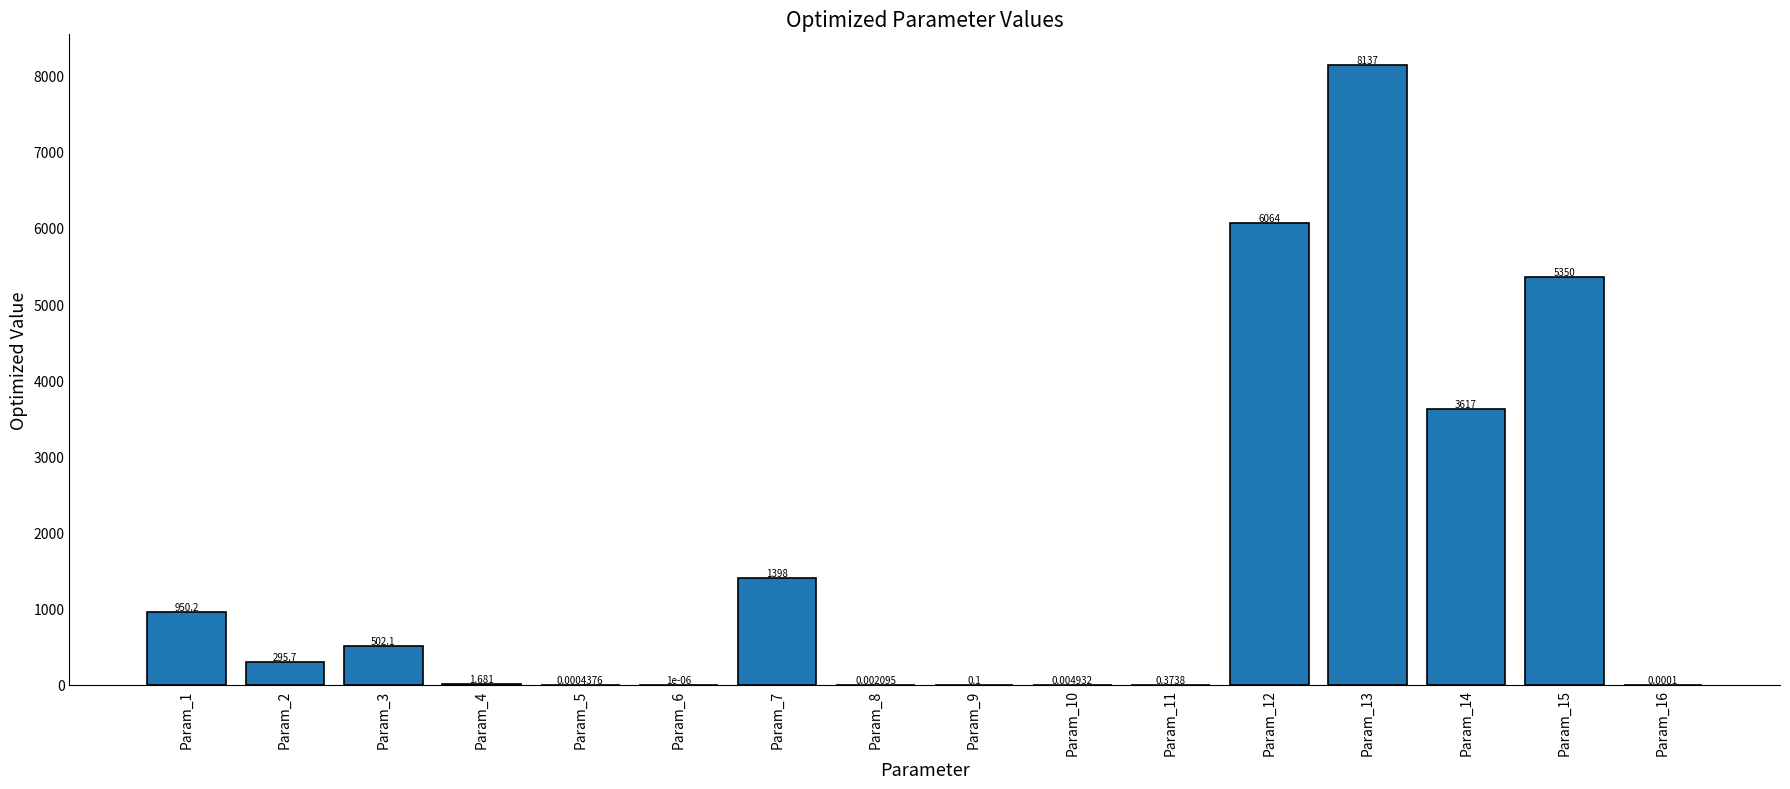

Reading left to right, list all the values displayed in this chart.

Param_1=950.2	Param_2=295.7	Param_3=502.1	Param_4=1.7	Param_5=0.0	Param_6=0.0	Param_7=1398.4	Param_8=0.0	Param_9=0.1	Param_10=0.0	Param_11=0.4	Param_12=6063.8	Param_13=8137.1	Param_14=3616.9	Param_15=5349.9	Param_16=0.0